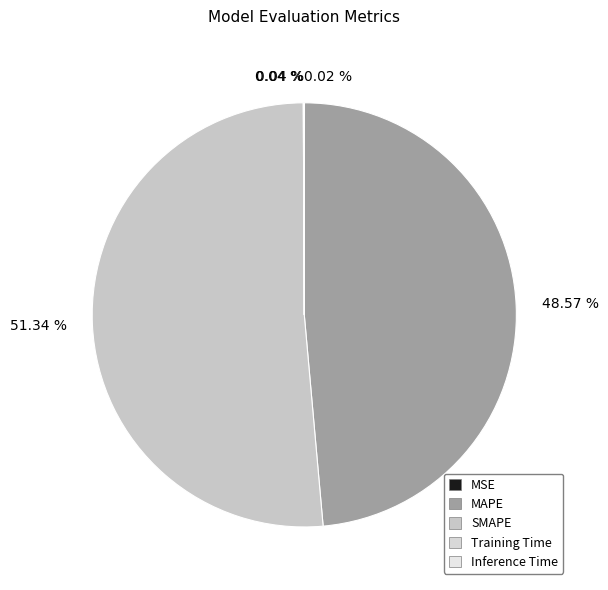

What percentage do SMAPE and Inference Time together represent?

51.4%